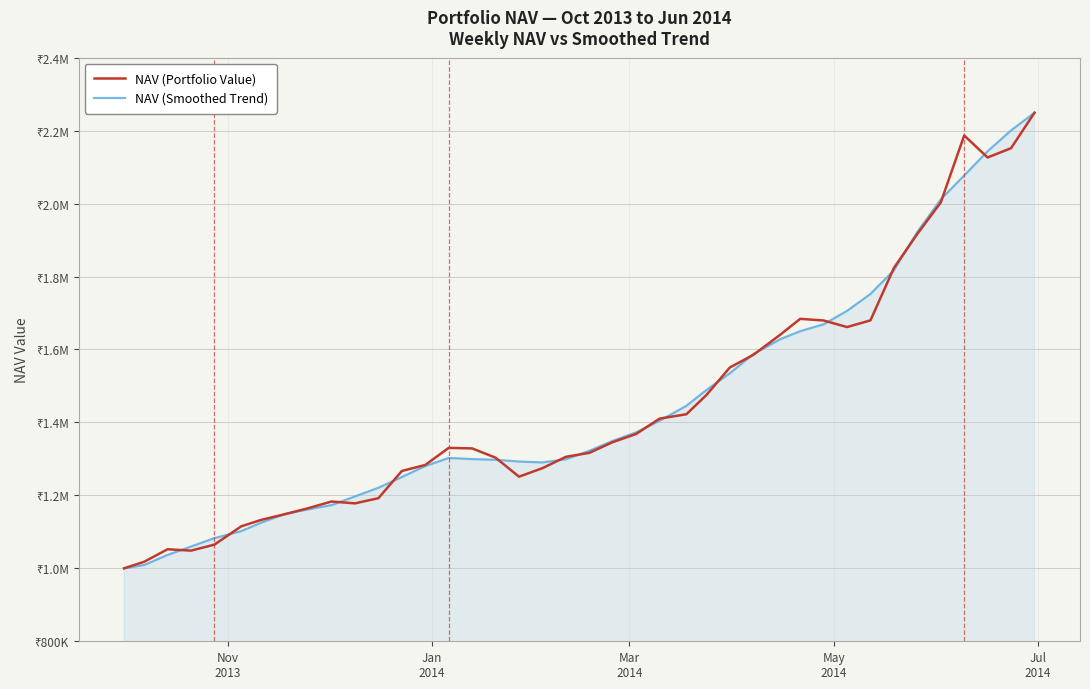

Which category has the lowest value in the NAV (Portfolio Value) series?

Nov
2013